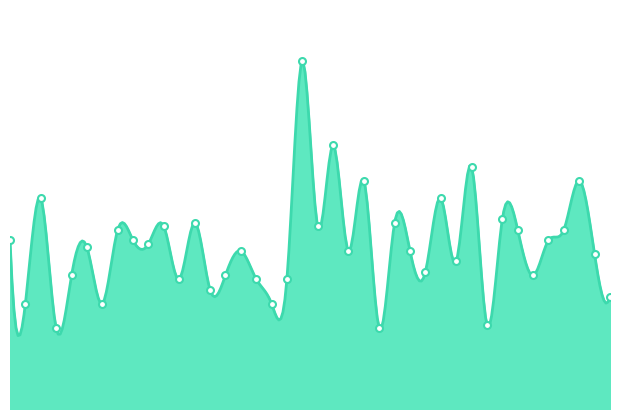

Where is the data nearest to the value 61?

2015-07-01 09:05